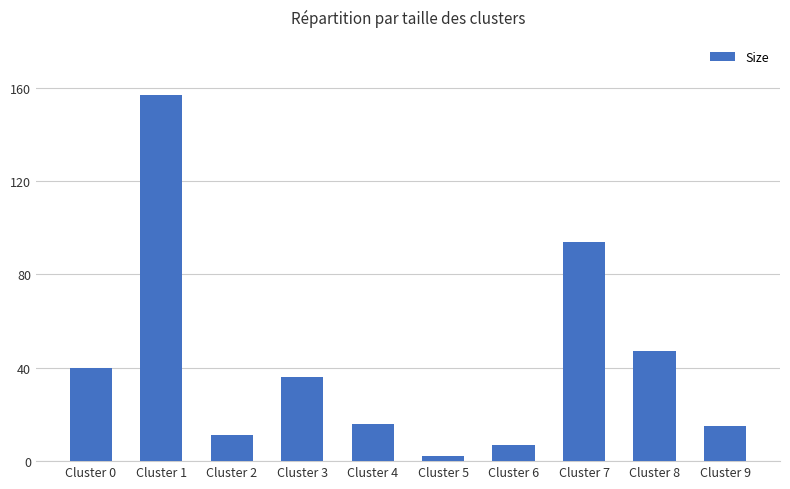

What is the difference between the maximum and minimum values?

155